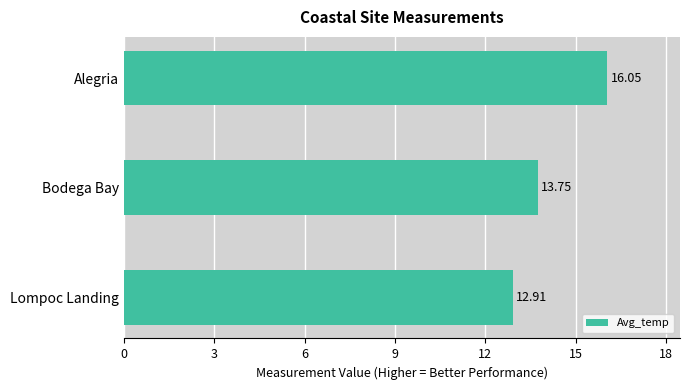

Which has a higher value, Bodega Bay or Lompoc Landing?

Bodega Bay